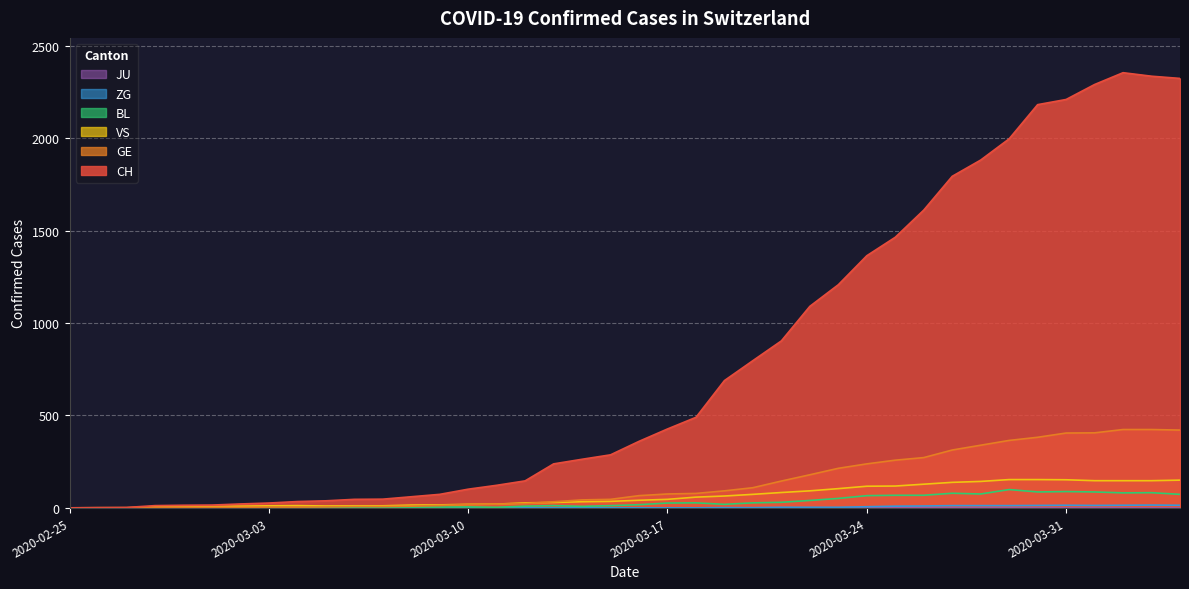

Is the value of BL at 2020-03-16 greater than the value of CH at 2020-03-03?

No